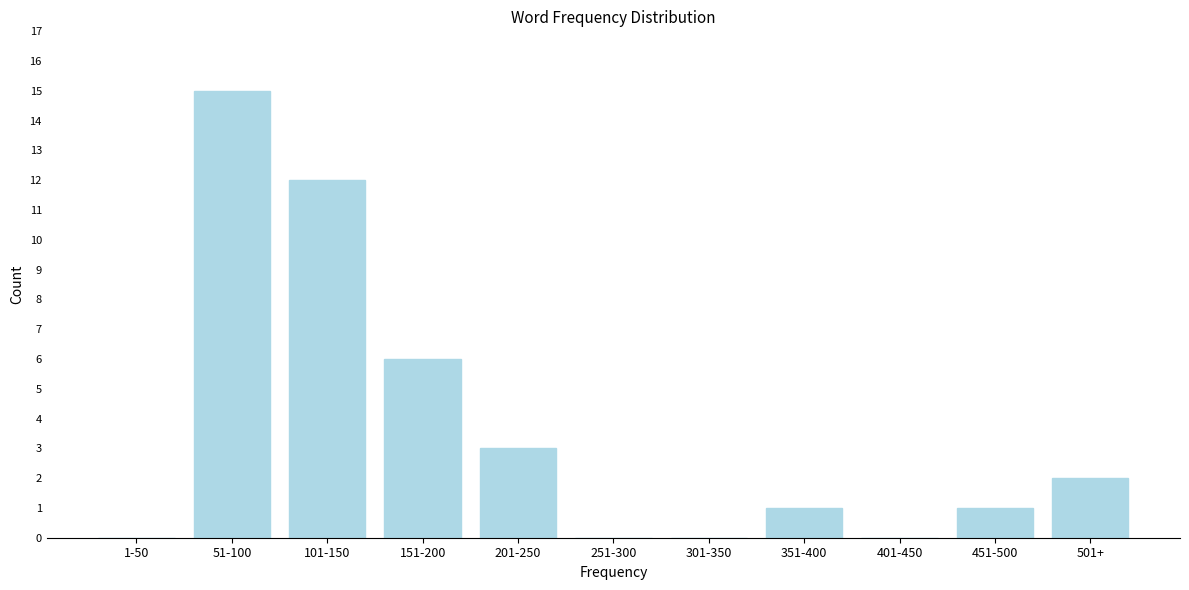

Reading right to left, extract all data points from this chart.

501+=2	451-500=1	401-450=0	351-400=1	301-350=0	251-300=0	201-250=3	151-200=6	101-150=12	51-100=15	1-50=0